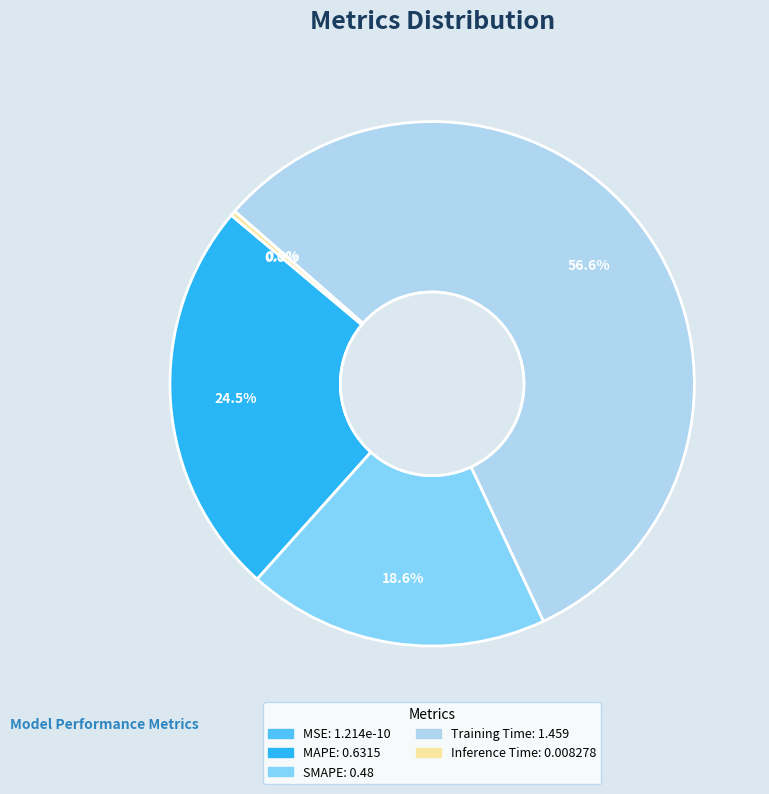

To the nearest percent, what is the difference between the Training Time and Inference Time slice percentages?

56%